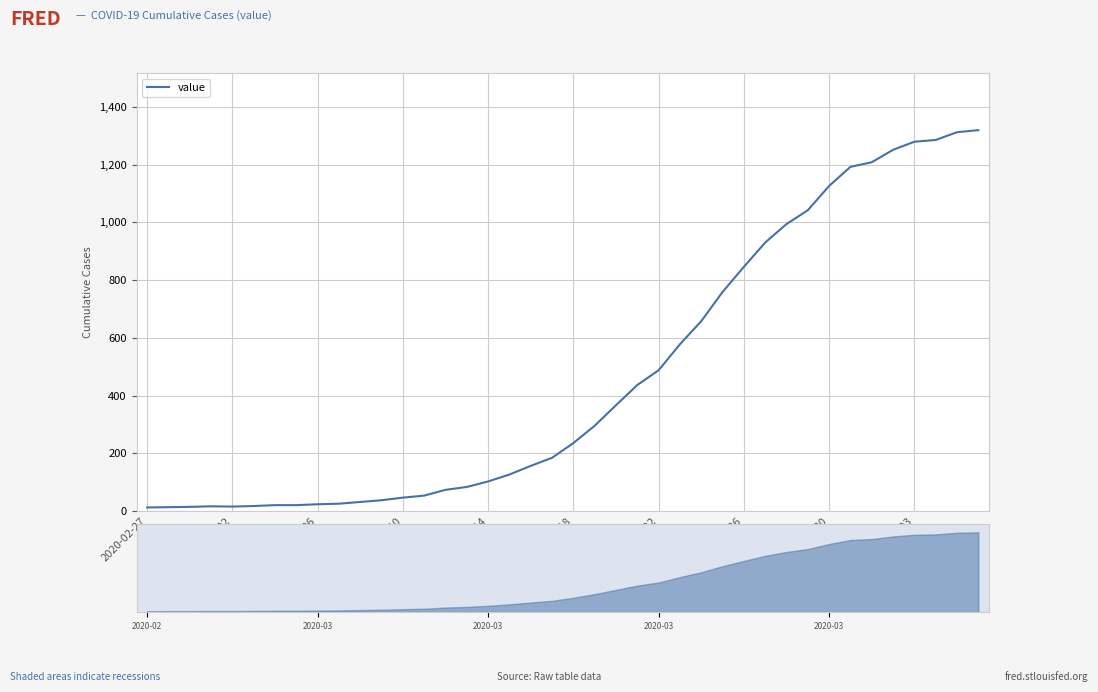

What is the value of the 2nd point from the left?

14